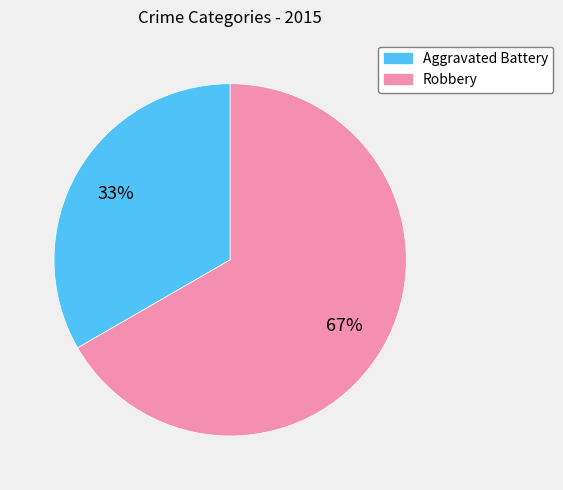

True or false: Aggravated Battery accounts for 44% of the total.

False